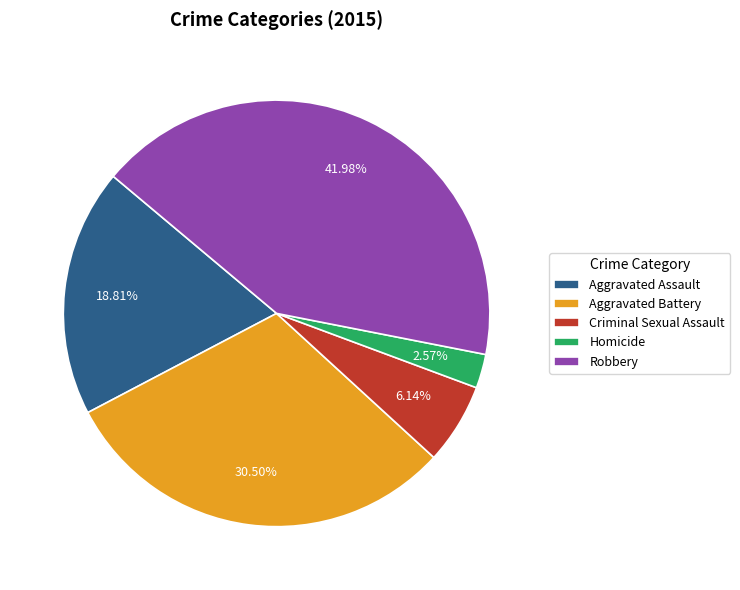

Rank the categories by value from lowest to highest.

Homicide, Criminal Sexual Assault, Aggravated Assault, Aggravated Battery, Robbery